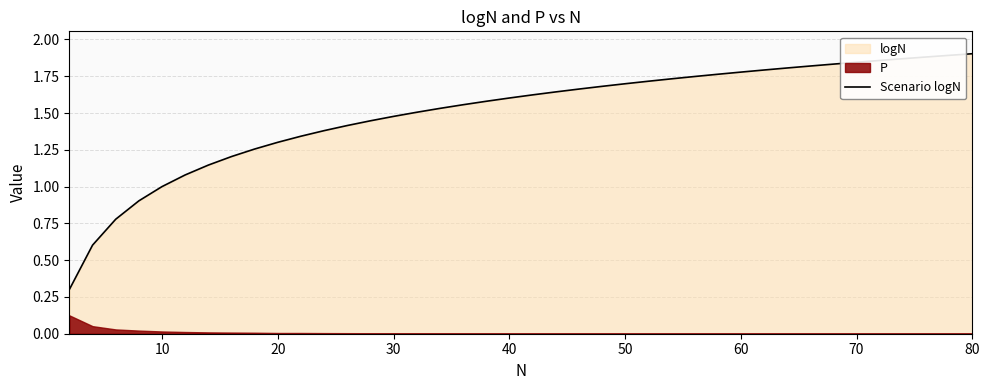

True or false: Scenario logN has a value of 2.4 at 30.

False